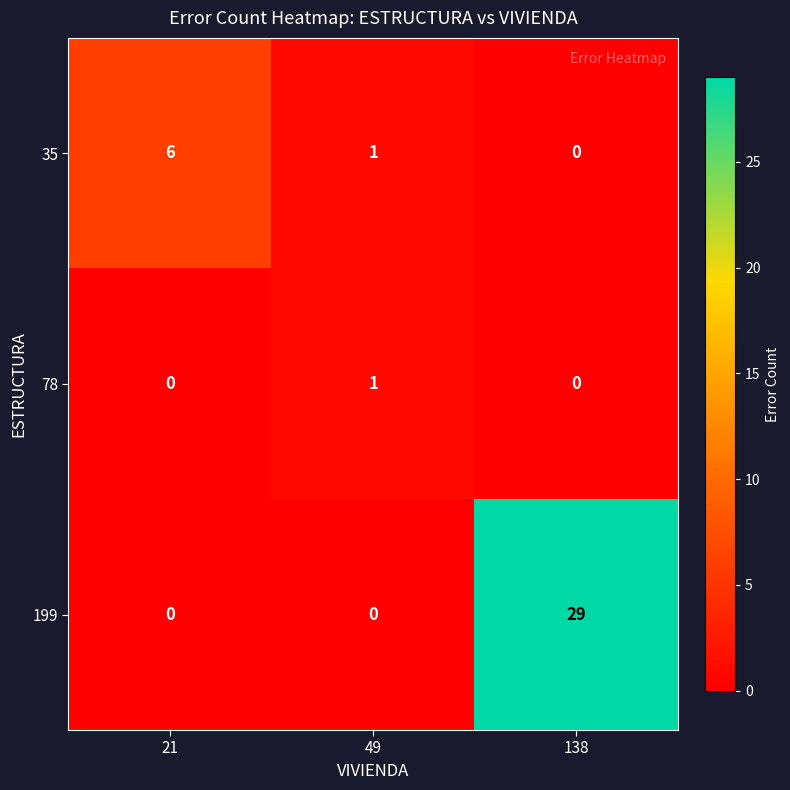

What is the difference between the maximum and minimum values in the 199 series?

29